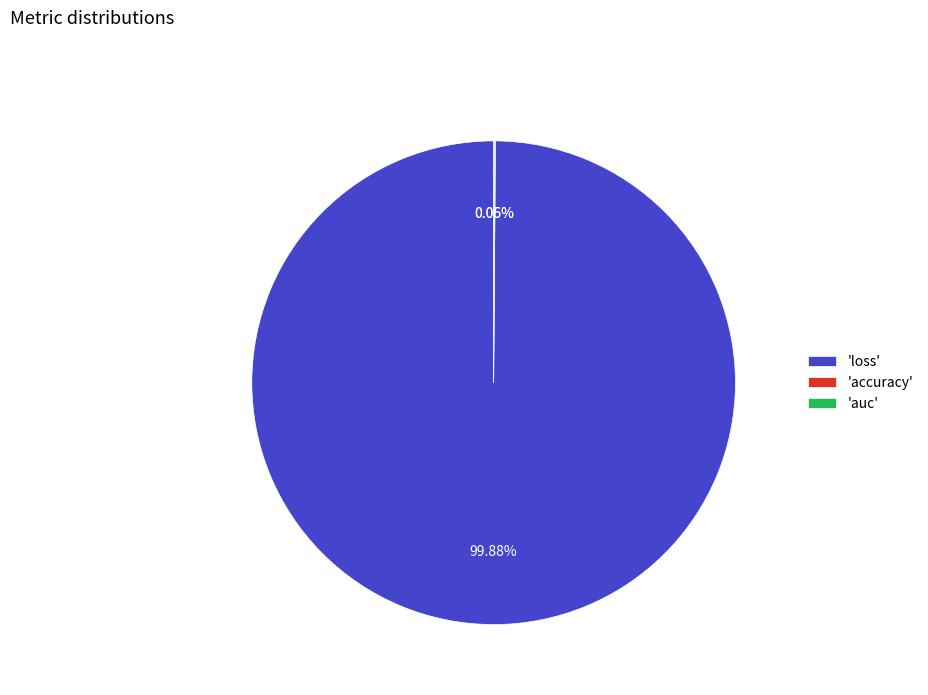

Which slice is the largest?

'loss'